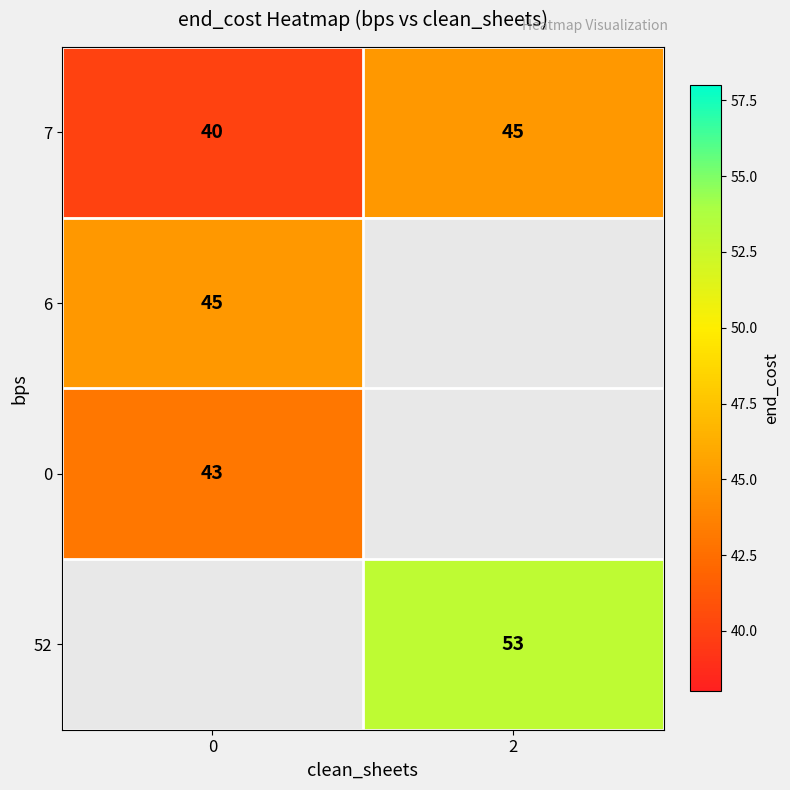

What is the smallest value displayed?

40.0